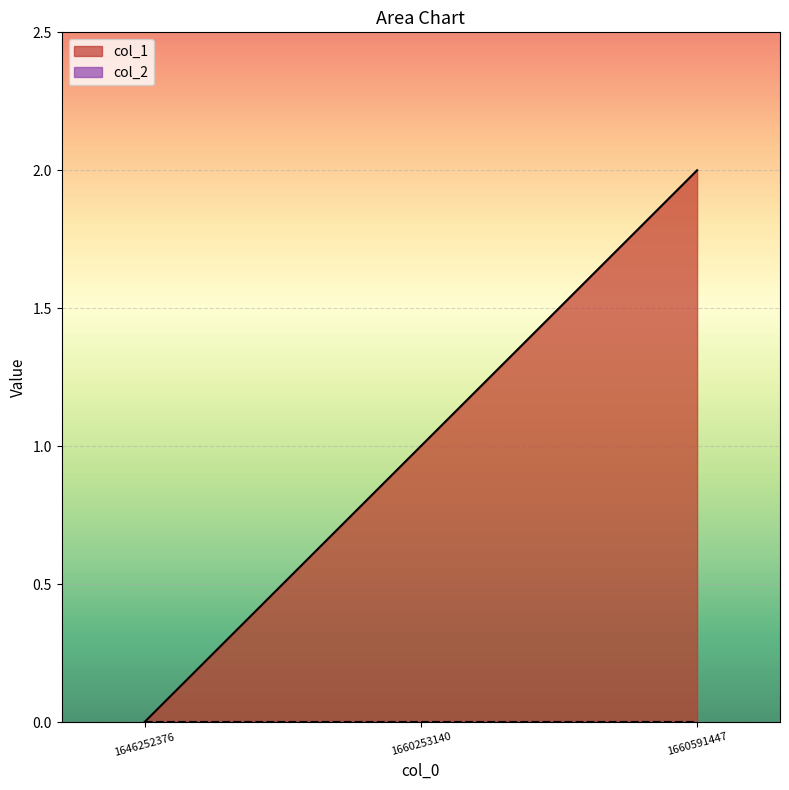

What is the change in value from 1646252376 to 1660253140?

+1